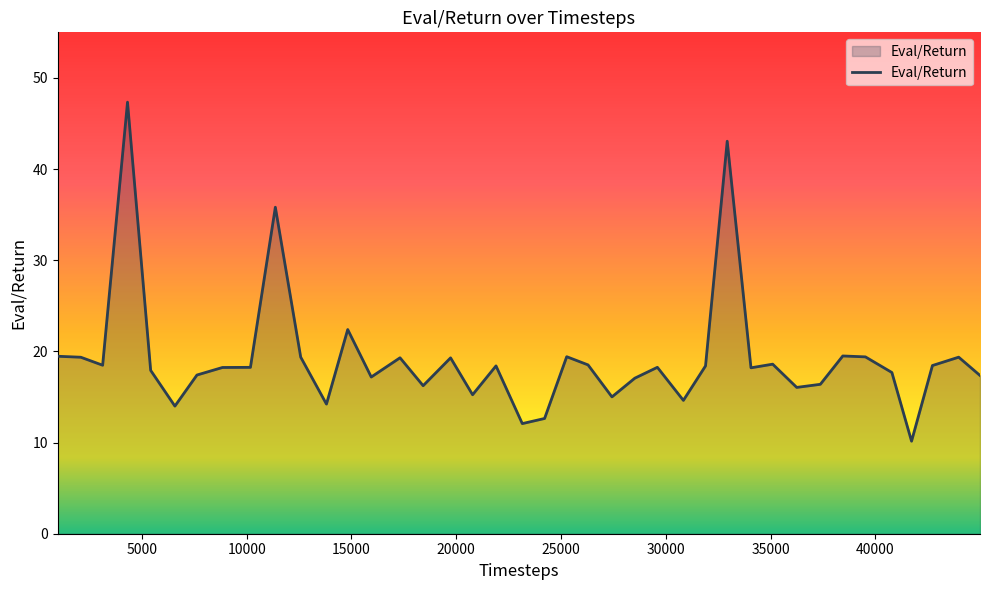

What is the greatest value displayed?

47.3